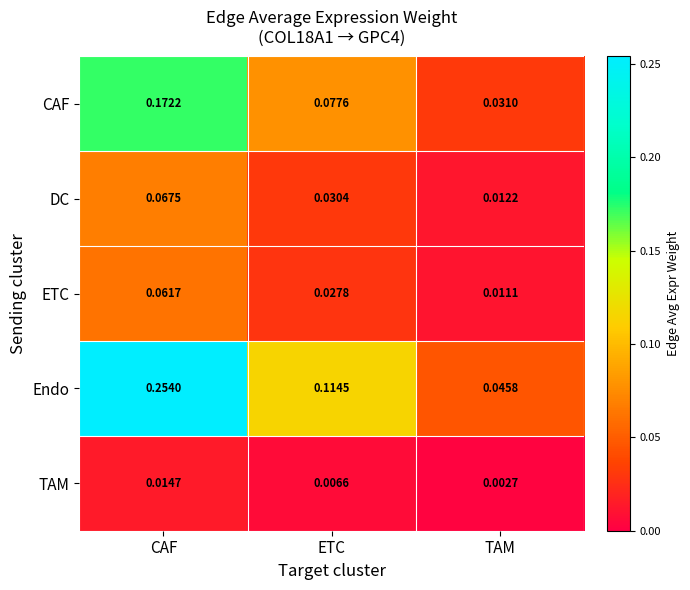

Where is Endo nearest to the value 0?

TAM